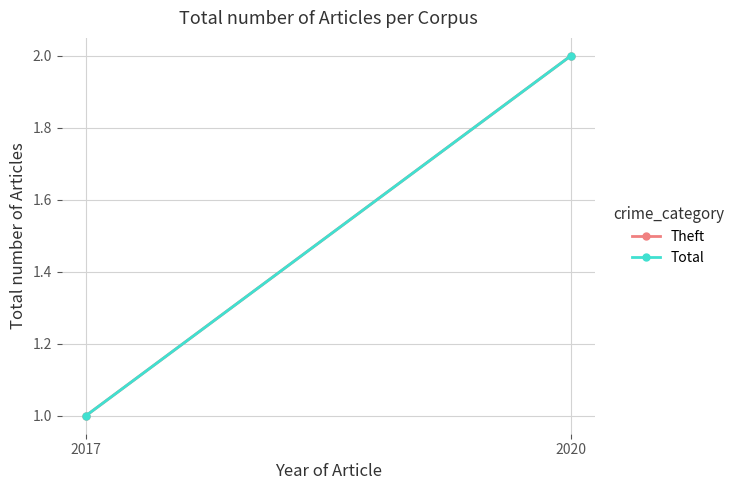

Where is Total nearest to the value 1?

2017